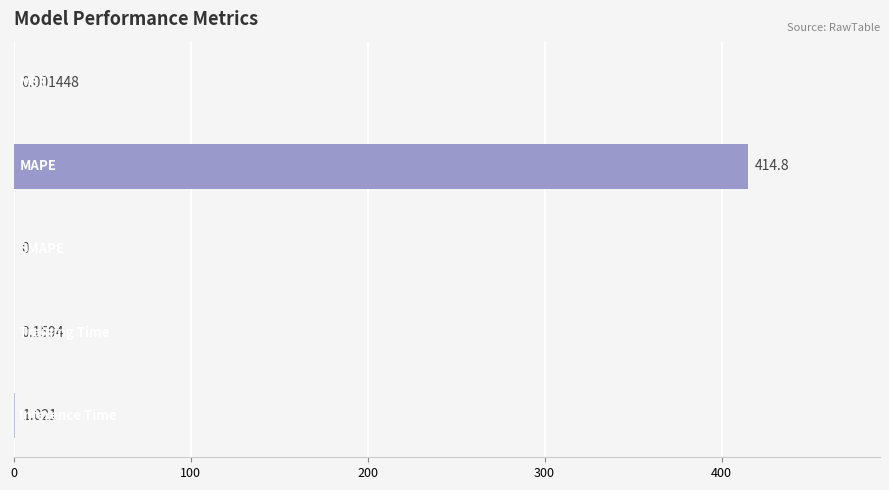

How many values exceed 0?

4